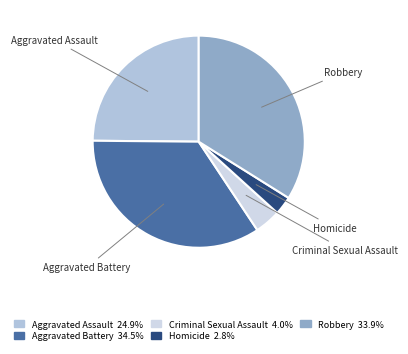

Rank the categories by value from highest to lowest.

Aggravated Battery, Robbery, Aggravated Assault, Criminal Sexual Assault, Homicide